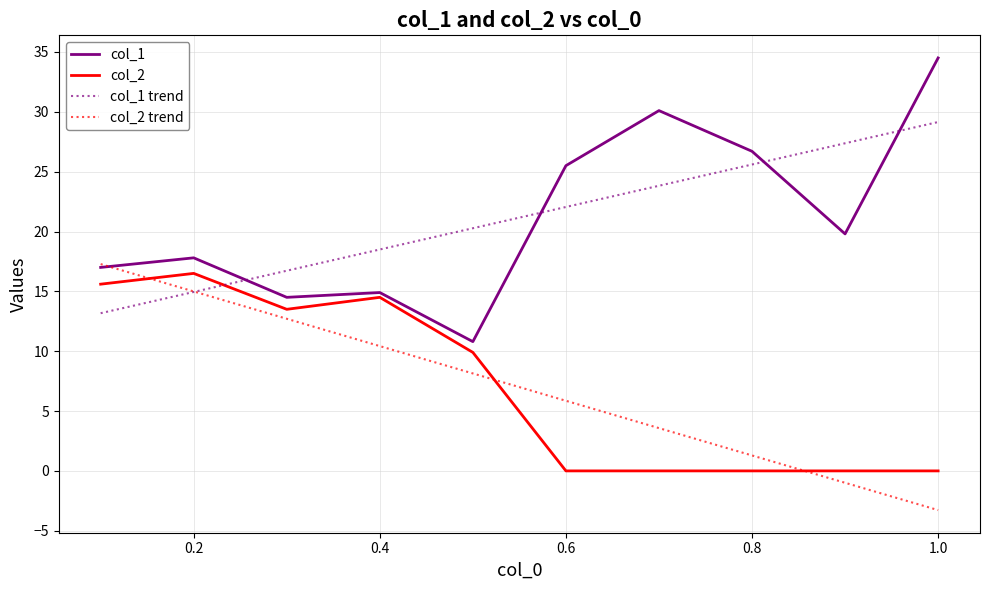

Reading right to left, list all the values displayed in this chart.

col_1: 34.5	19.8	26.7	30.1	25.5	10.8	14.9	14.5	17.8	17.0
col_2: 0.0	0.0	0.0	0.0	0.0	9.9	14.5	13.5	16.5	15.6
col_1 trend: 29.1	27.4	25.6	23.8	22.0	20.3	18.5	16.7	14.9	13.2
col_2 trend: -3.3	-1.0	1.3	3.6	5.9	8.1	10.4	12.7	15.0	17.3